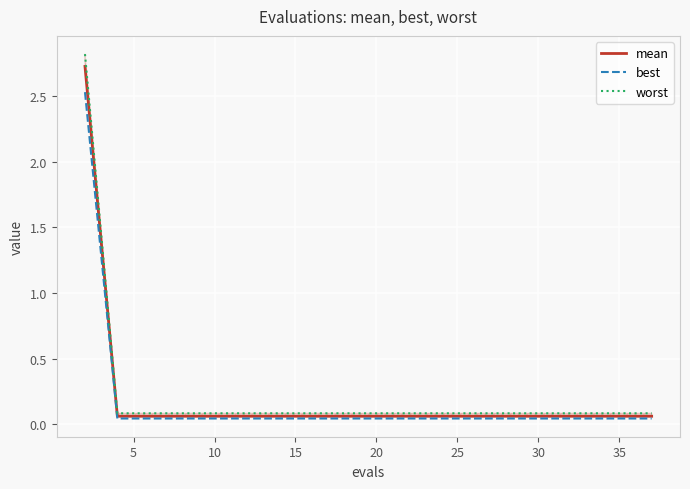

What is the label of the 5th point from the left?

10